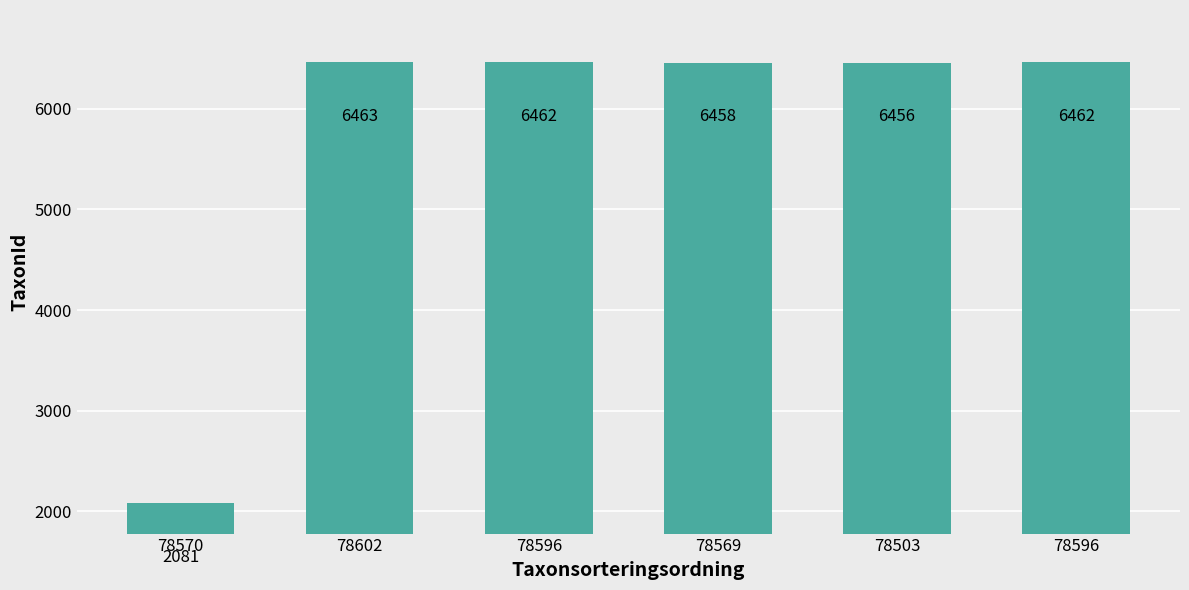

Are the bars horizontal?

No